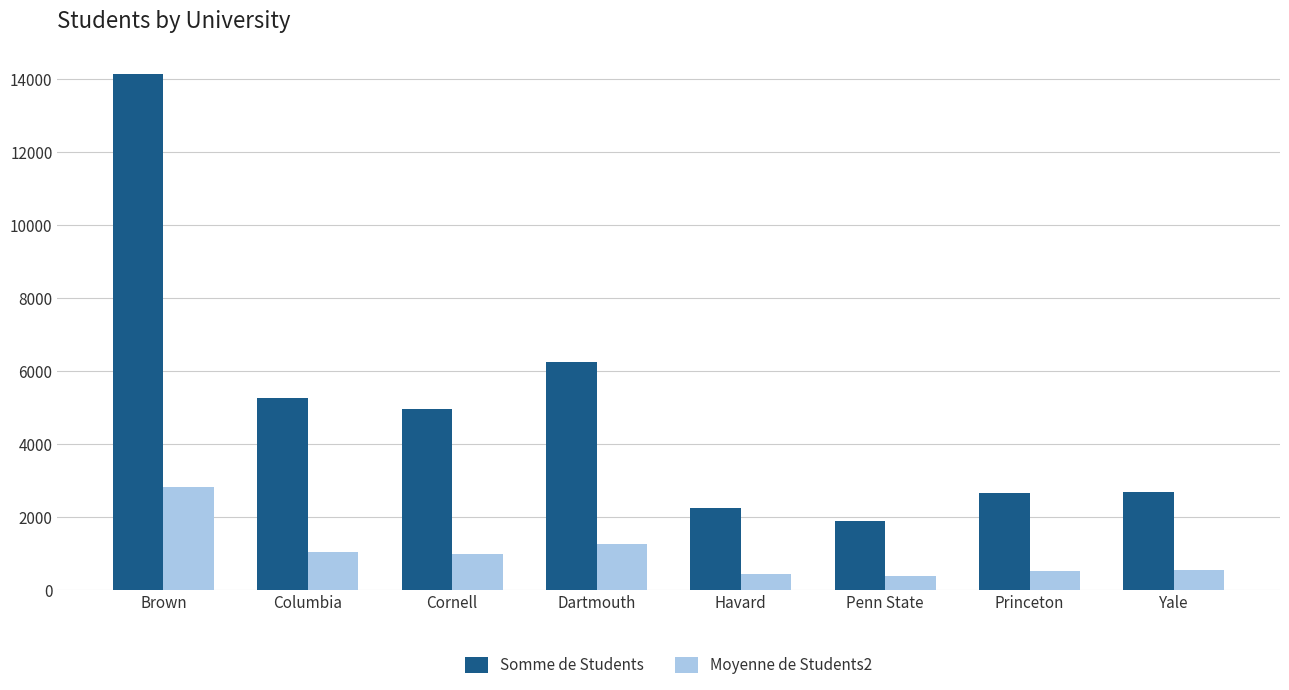

At which category does the chart reach its peak across all series?

Brown